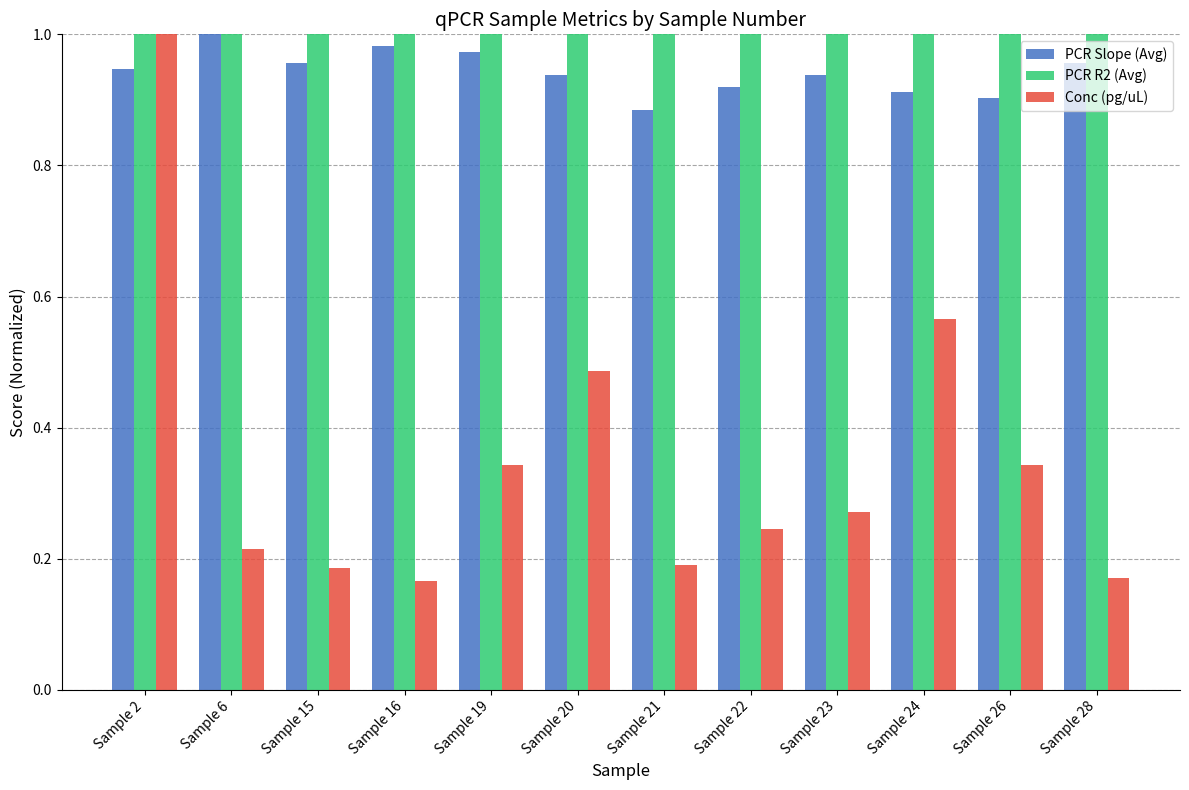

What is the difference between the highest and lowest values at Sample 21?

0.8